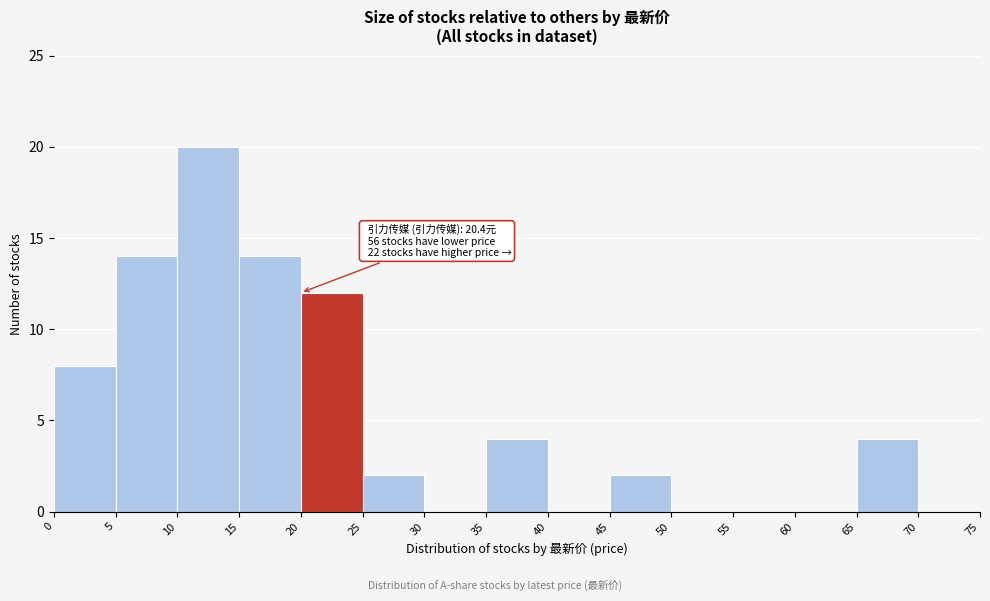

Which range on the x-axis has the tallest bar?

10 to 15